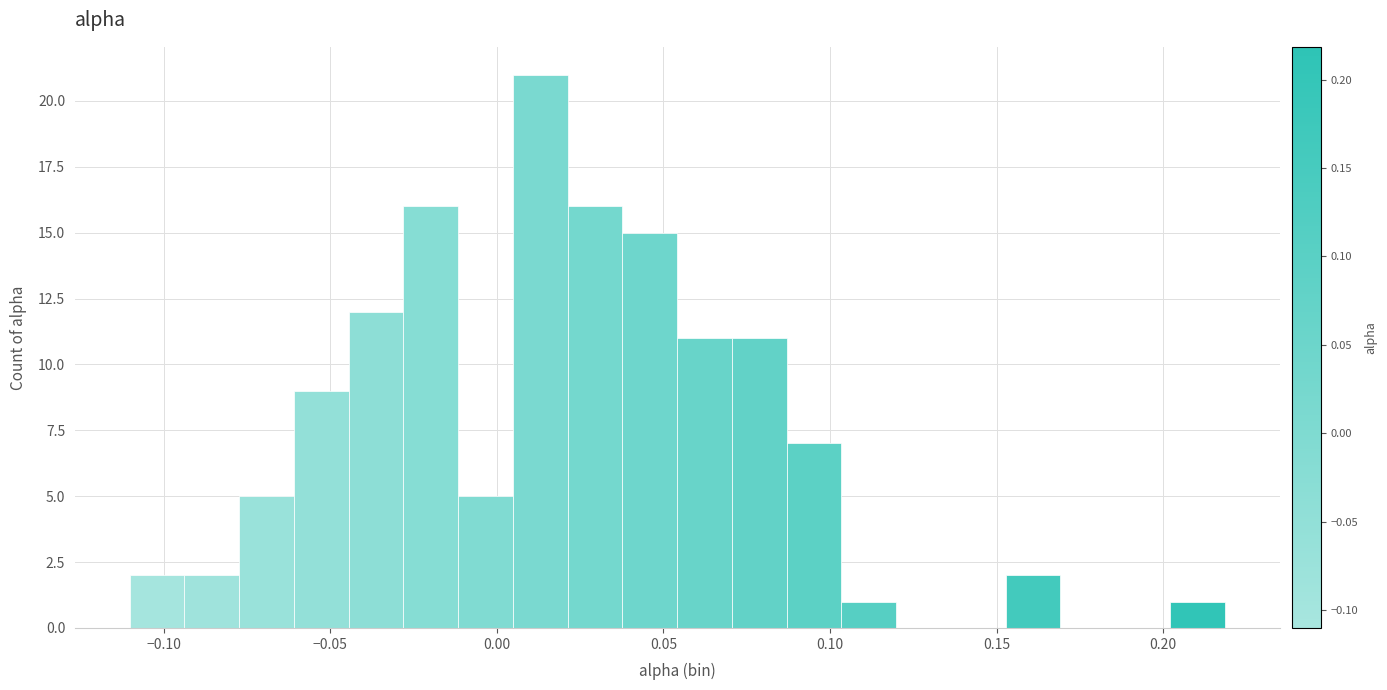

Read against the x-axis, roughly where is the centre of the tallest bar?

0.015